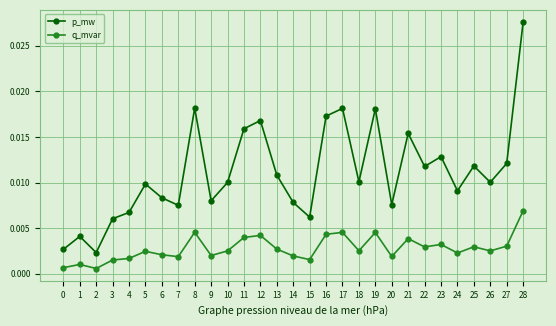

What is the sum of all p_mw values?

0.3